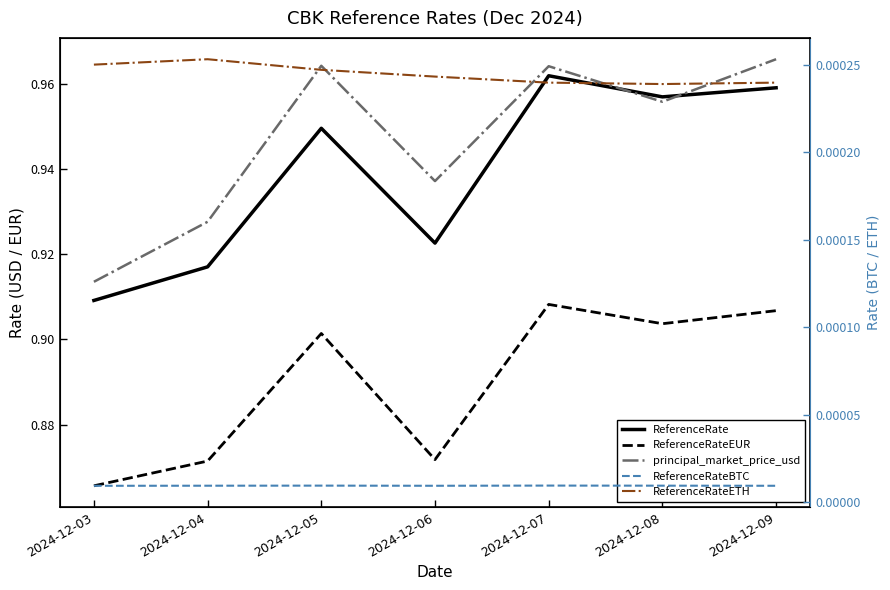

Is the value of ReferenceRateEUR at 2024-12-07 greater than the value of ReferenceRate at 2024-12-04?

No